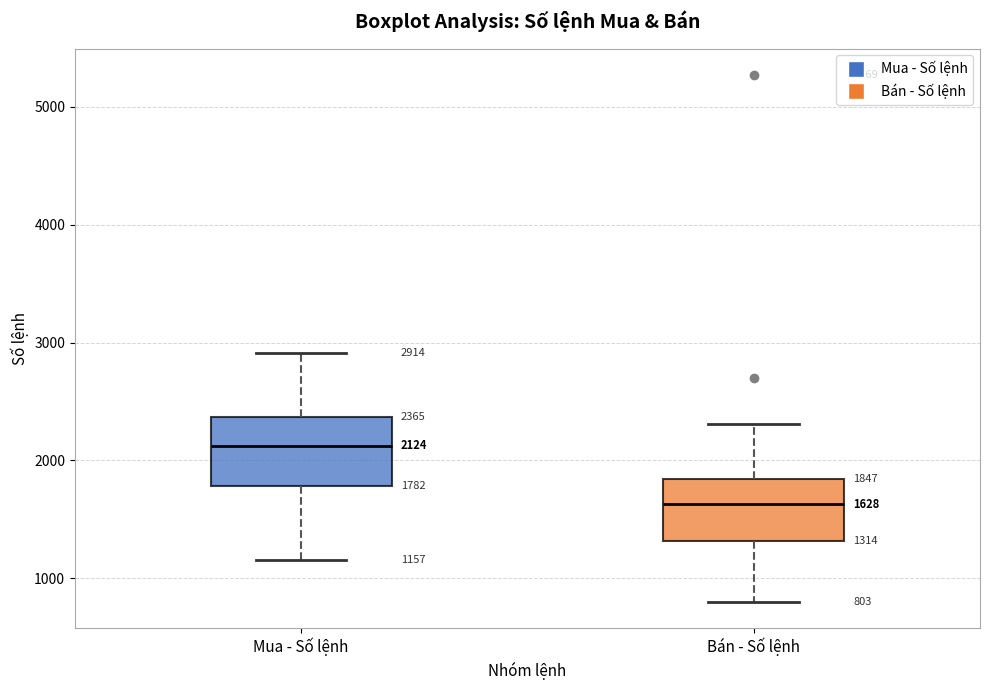

Which box has the highest median line?

Mua - Số lệnh